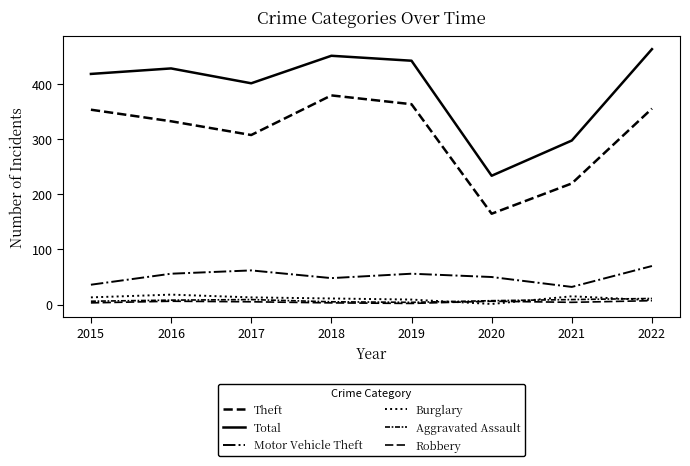

Reading left to right, transcribe all the data shown in this chart.

Theft: 2015=354	2016=333	2017=308	2018=380	2019=364	2020=165	2021=220	2022=356
Total: 2015=419	2016=429	2017=402	2018=452	2019=443	2020=234	2021=298	2022=464
Motor Vehicle Theft: 2015=36	2016=56	2017=62	2018=48	2019=56	2020=50	2021=32	2022=70
Burglary: 2015=13	2016=18	2017=13	2018=11	2019=9	2020=1	2021=15	2022=8
Aggravated Assault: 2015=6	2016=8	2017=9	2018=5	2019=4	2020=7	2021=9	2022=11
Robbery: 2015=3	2016=6	2017=5	2018=3	2019=2	2020=6	2021=4	2022=7